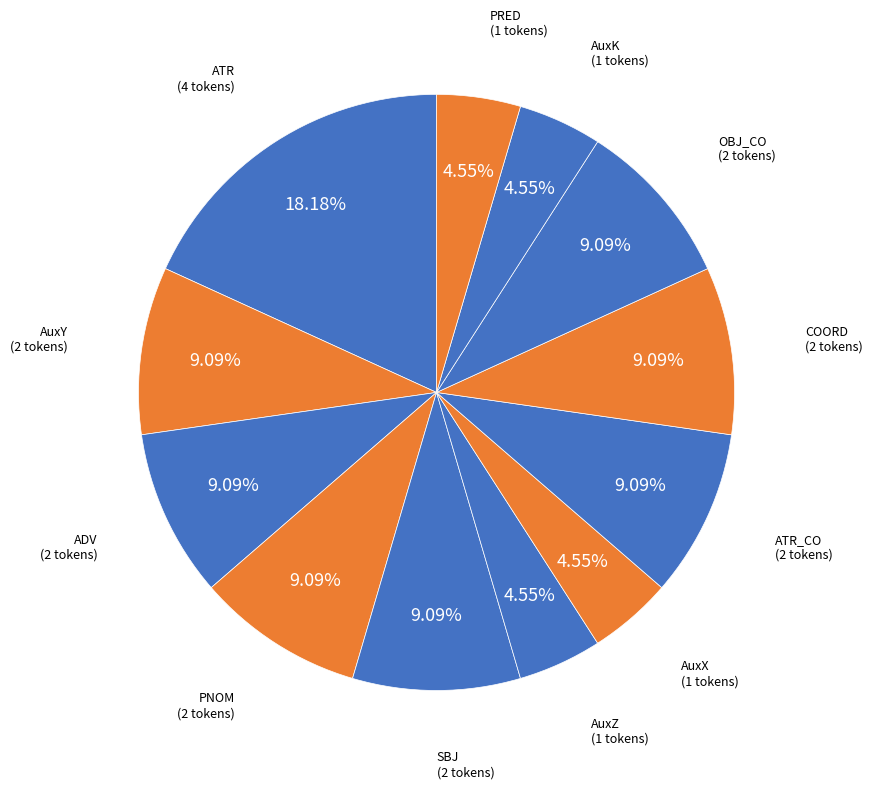

What is the ratio of the value at PRED to the value at ATR_CO?

0.5